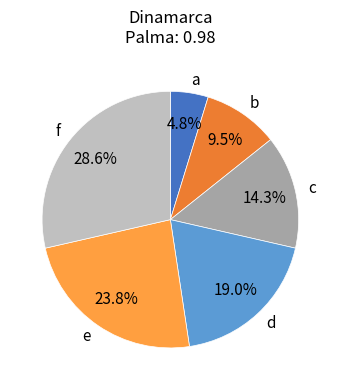

Is b the majority of the pie?

No